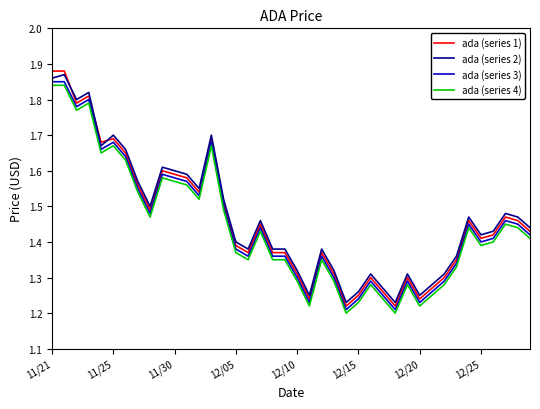

True or false: ada (series 4) and ada (series 2) intersect in this chart.

False